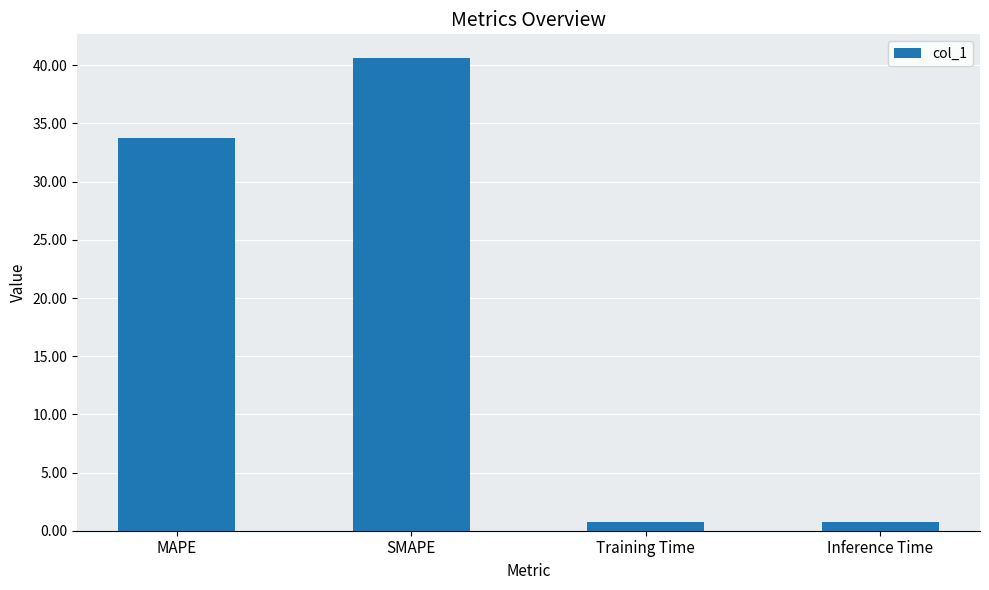

What is the approximate value at MAPE?

33.8